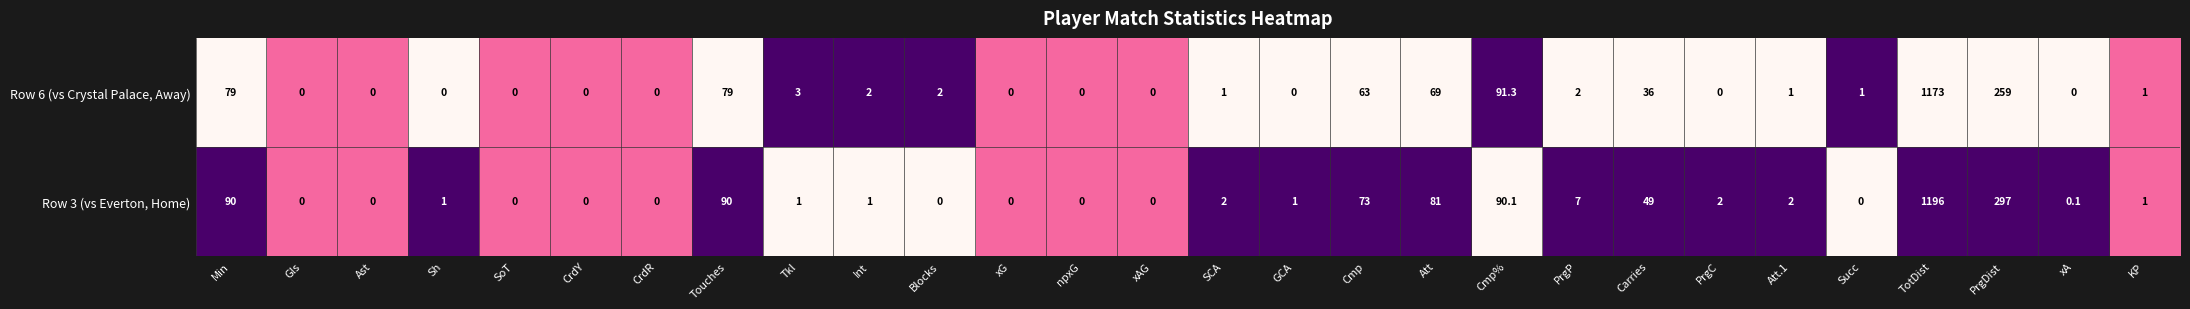

Which category has the highest value across all series?

TotDist